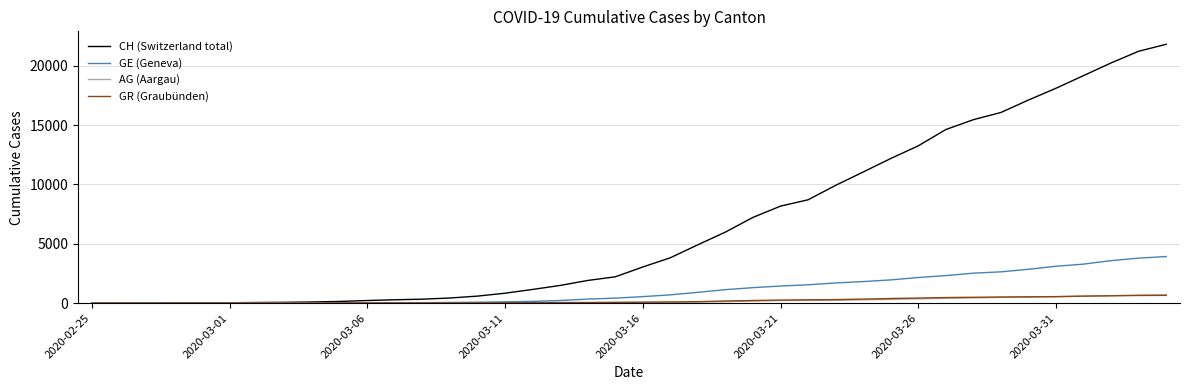

Which series has the largest range (max minus min)?

CH (Switzerland total)